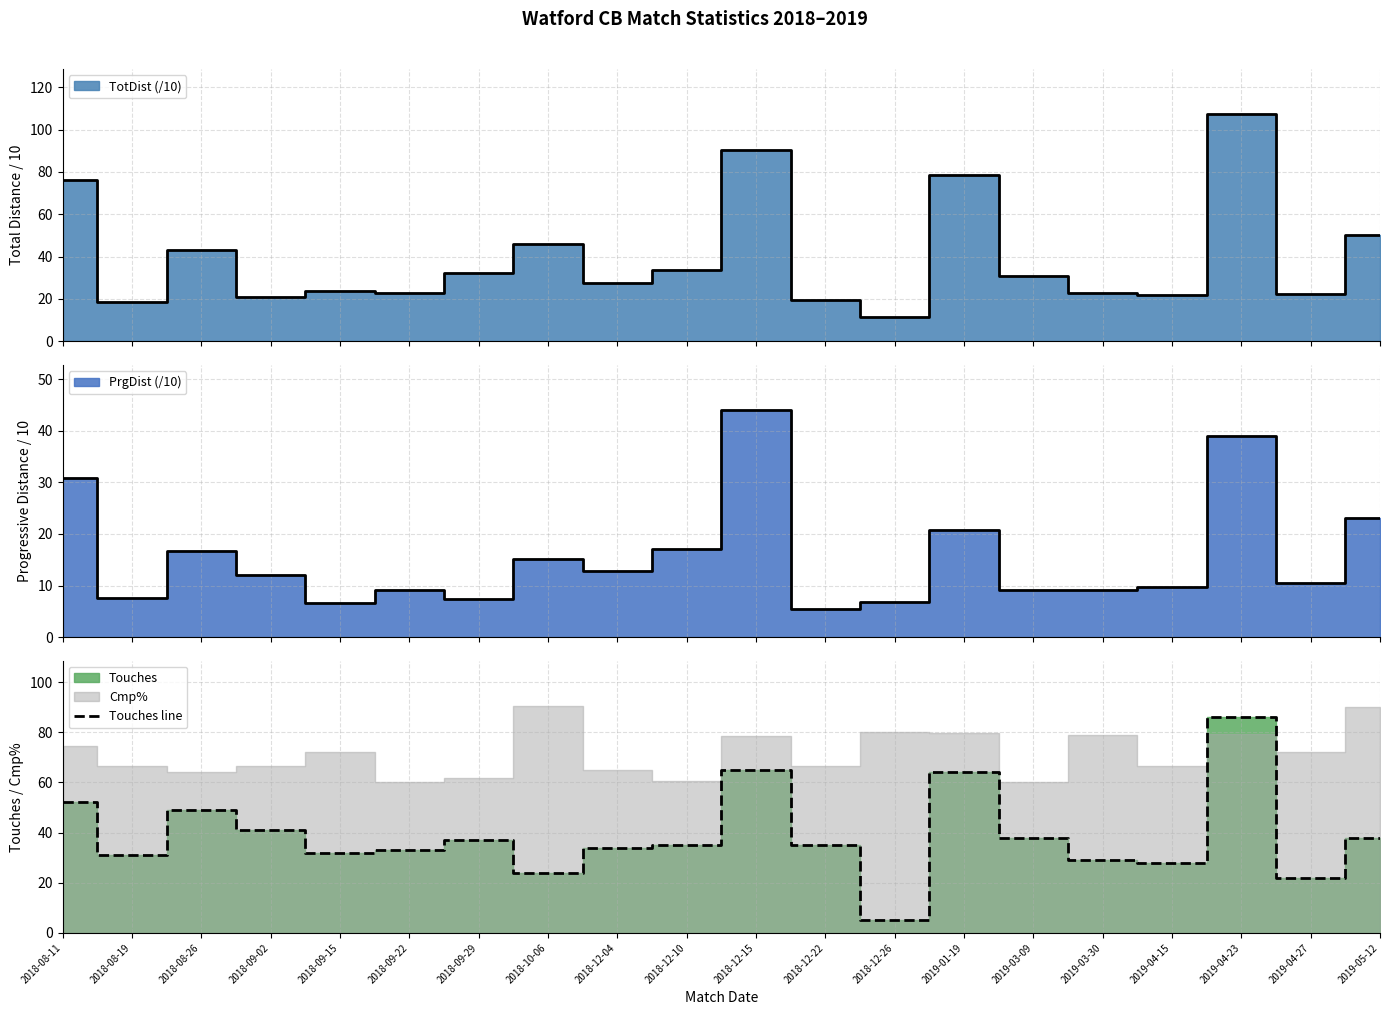

What position from the right is 2019-04-23?

3